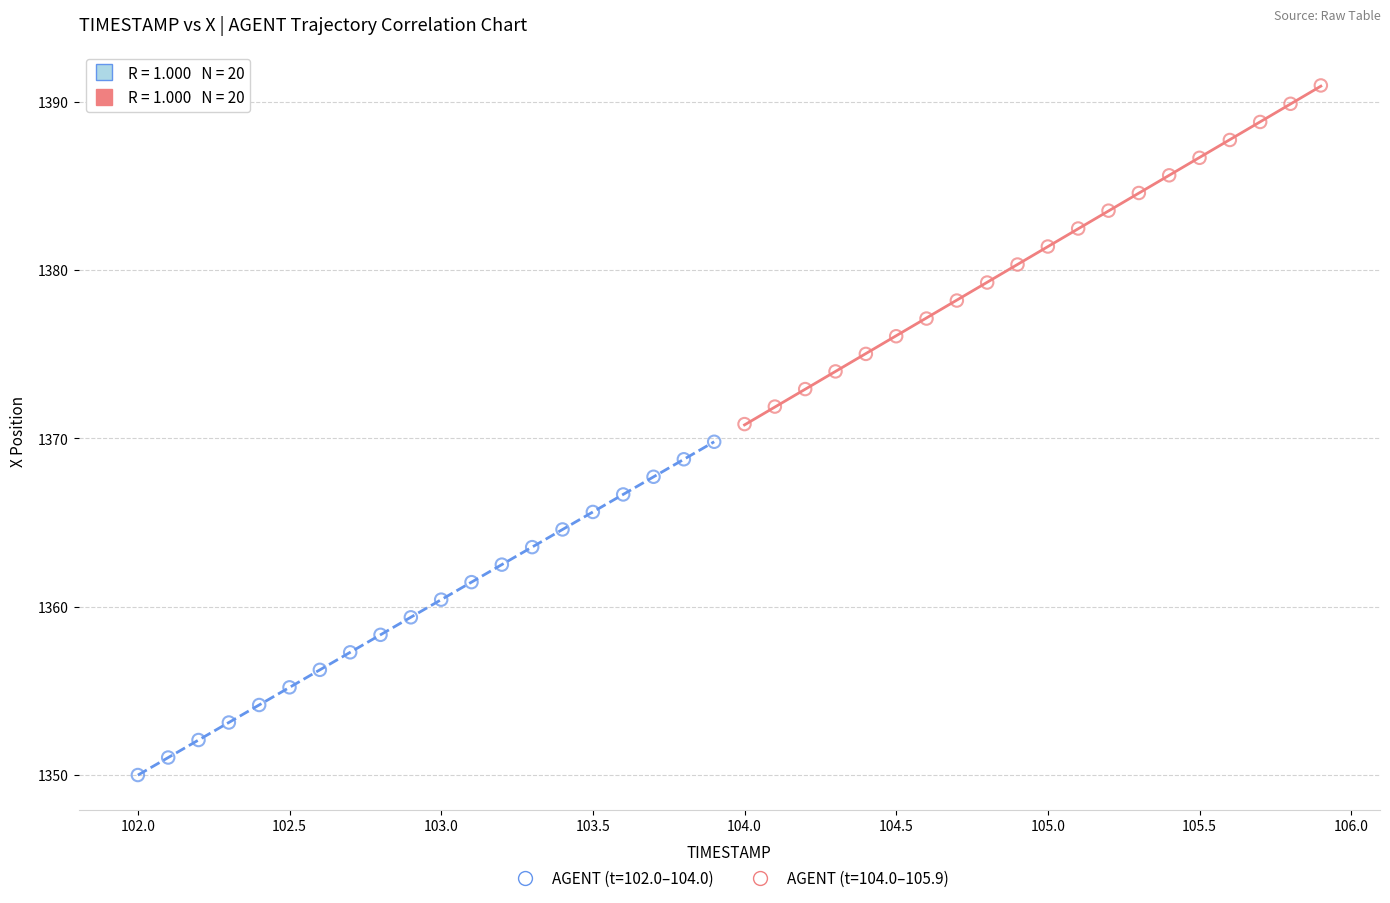

Which series contains the highest Y value?

AGENT (t=104.0–105.9)